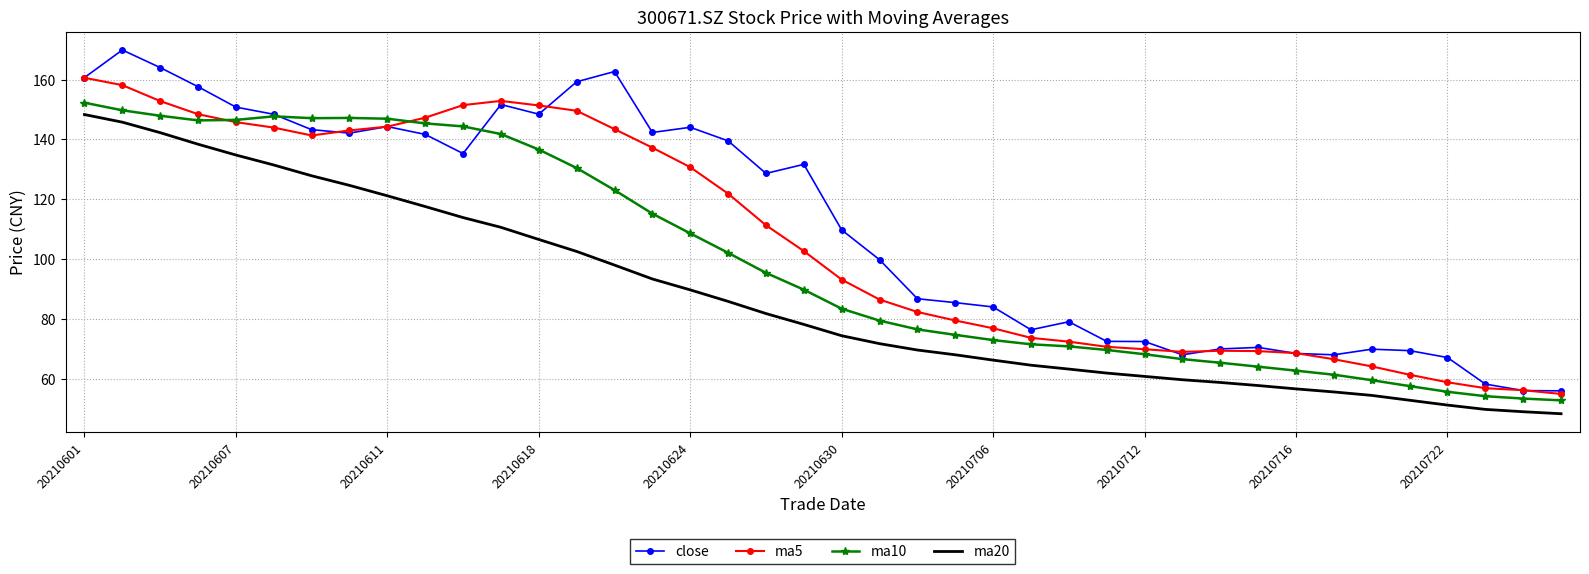

Which series has the largest total across all categories?

close